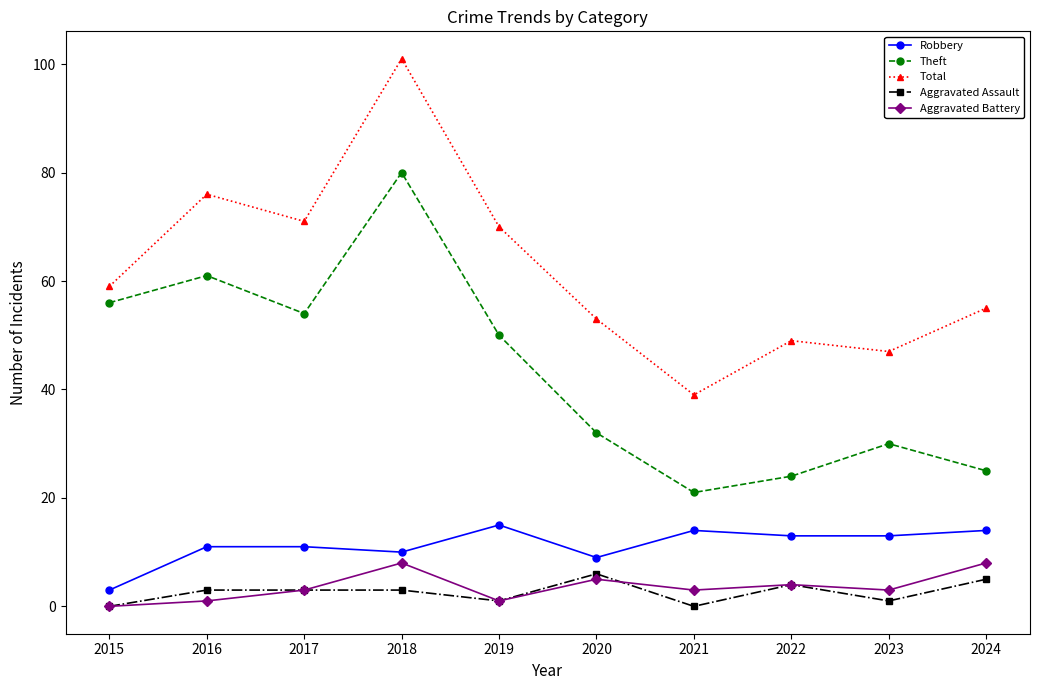

Reading left to right, list all the values displayed in this chart.

Robbery: 3	11	11	10	15	9	14	13	13	14
Theft: 56	61	54	80	50	32	21	24	30	25
Total: 59	76	71	101	70	53	39	49	47	55
Aggravated Assault: 0	3	3	3	1	6	0	4	1	5
Aggravated Battery: 0	1	3	8	1	5	3	4	3	8